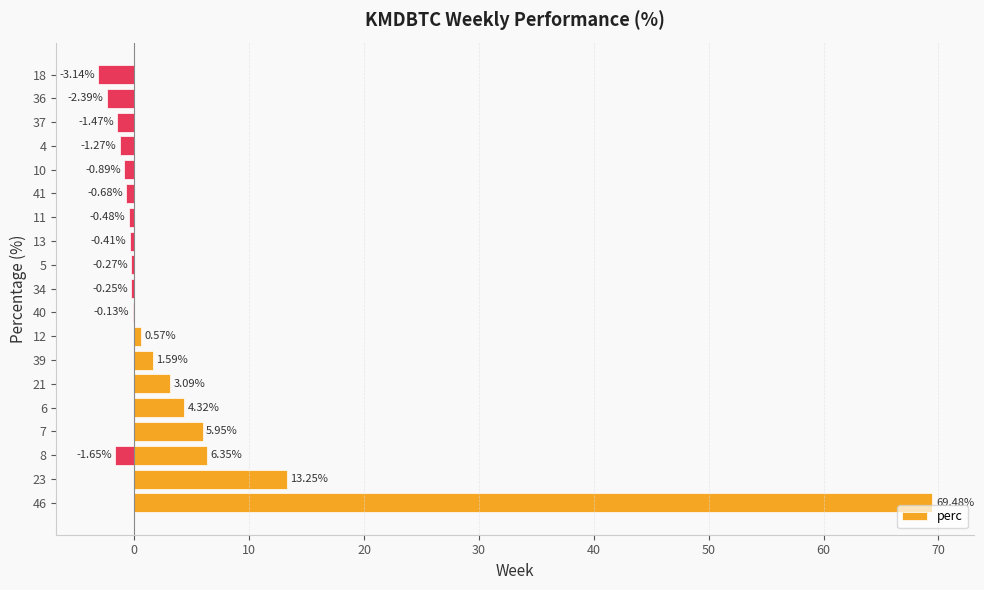

What is the minimum value shown in the chart?

-3.1